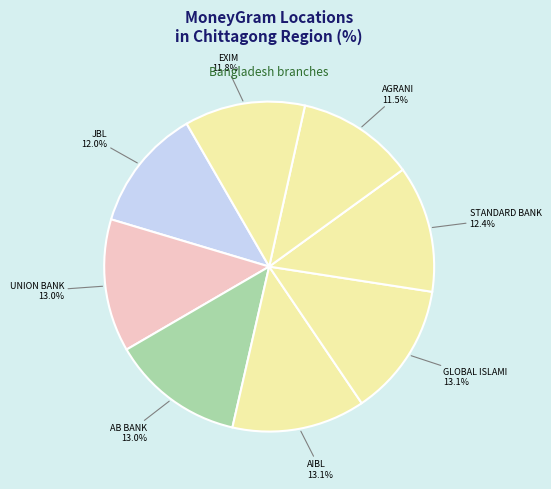

Is there any slice that represents more than half of the pie?

No